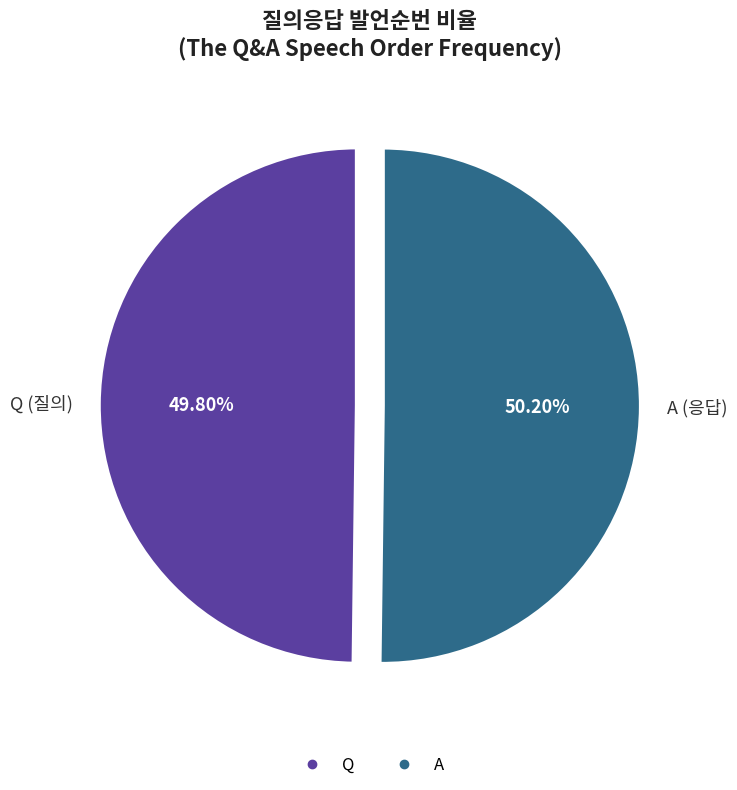

How many segments does this pie chart have?

2